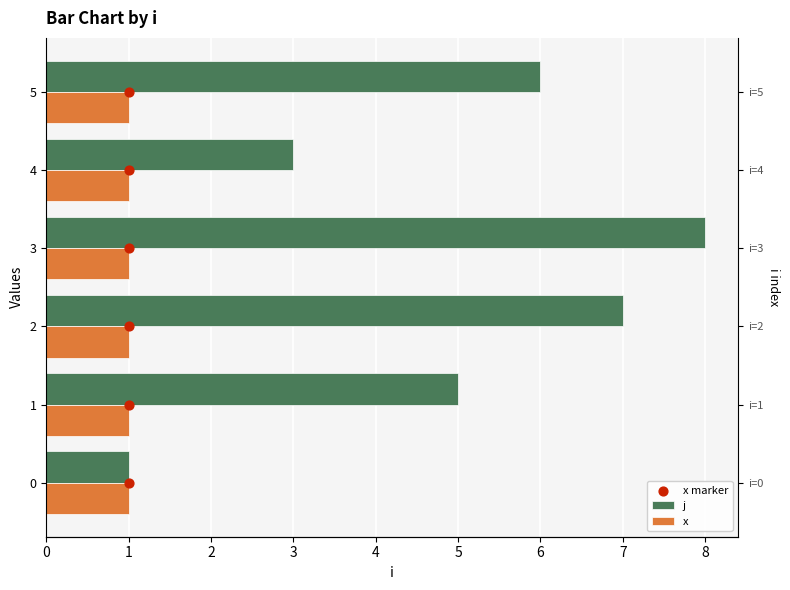

What are all the series names shown in the legend?

j, x, x marker